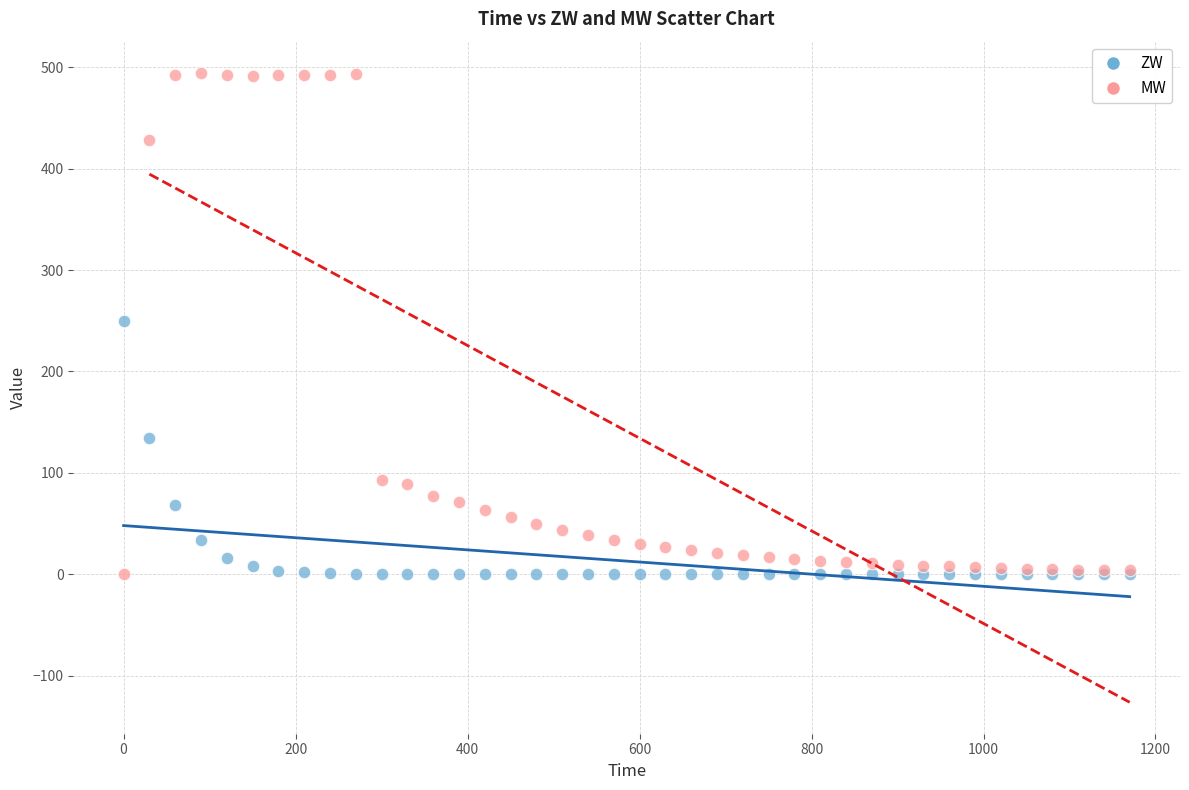

Which series has the widest spread of Y values?

MW